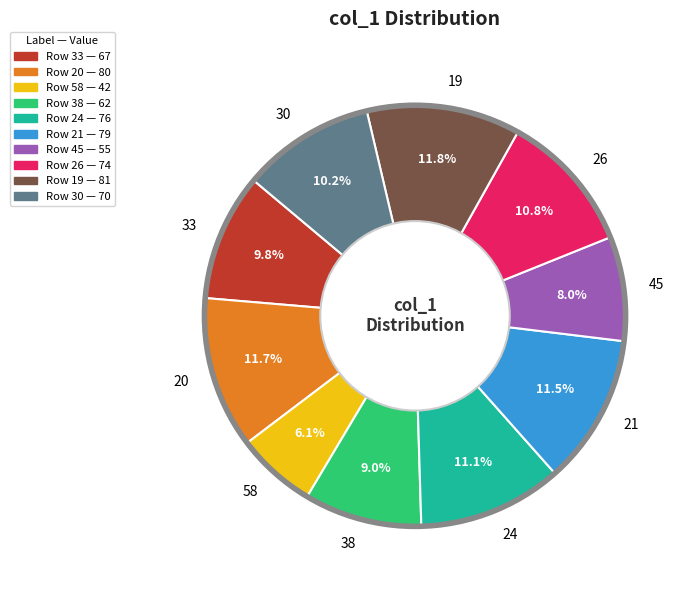

Count the number of slices in the pie.

10